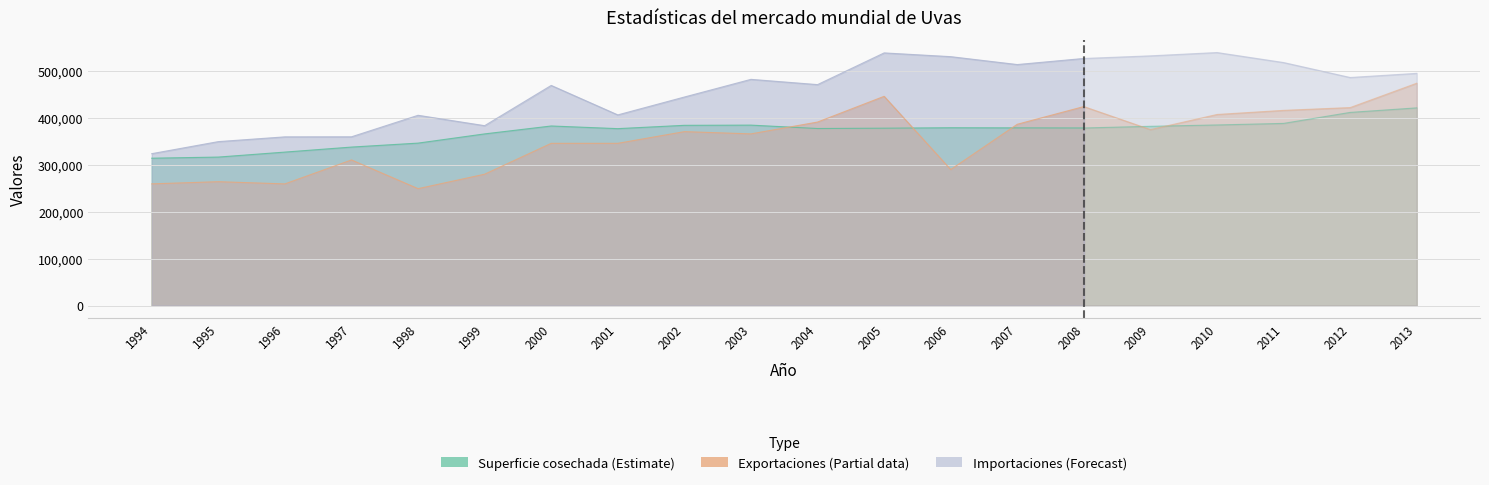

What is the difference between the Exportaciones values at 2005 and 2010?

38711.0